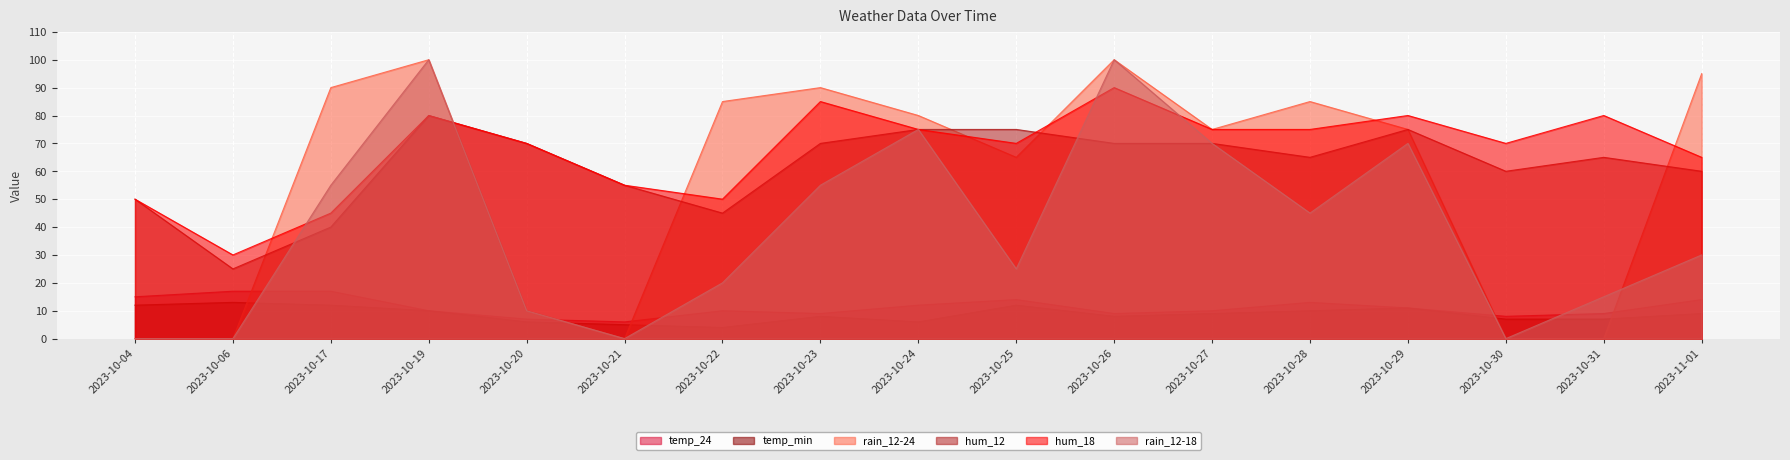

What are all the series names shown in the legend?

temp_24, temp_min, rain_12-24, hum_12, hum_18, rain_12-18